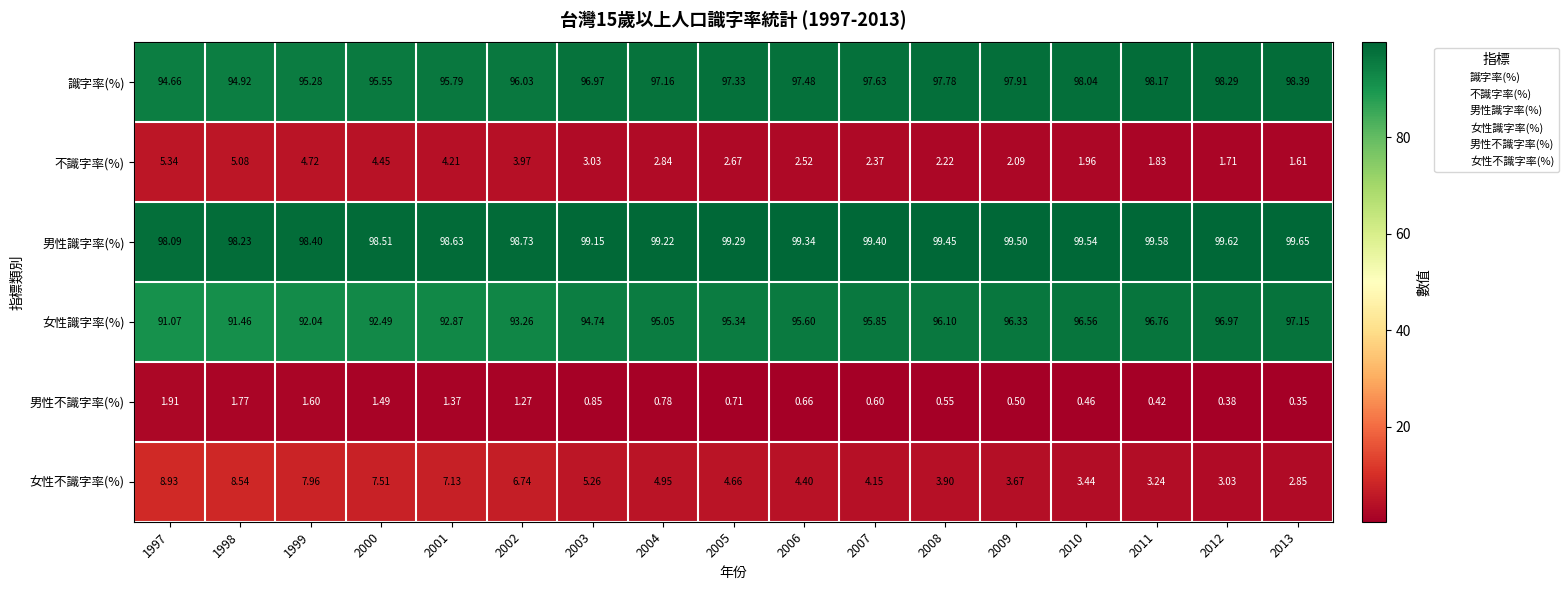

Rank the series at 2001 from lowest to highest value.

男性不識字率(%), 不識字率(%), 女性不識字率(%), 女性識字率(%), 識字率(%), 男性識字率(%)